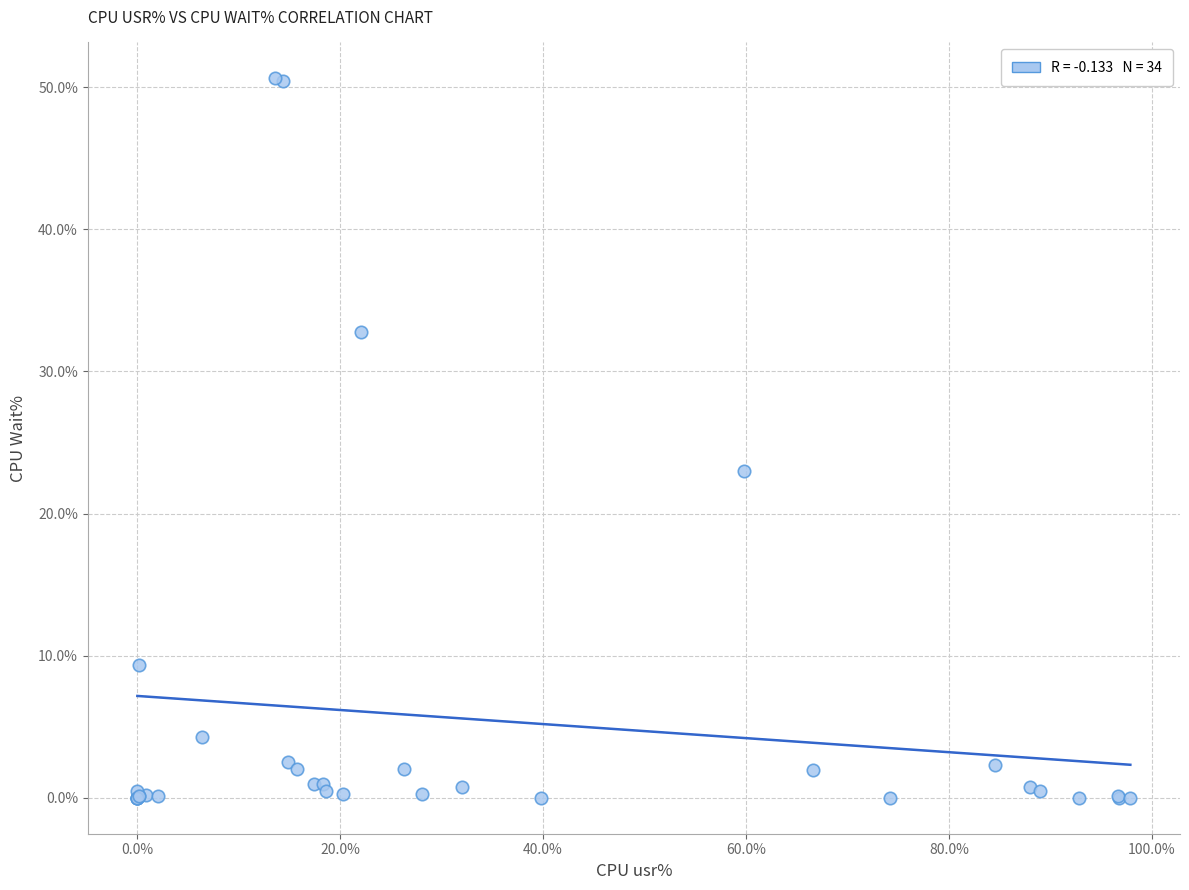

What Y value in the scatter plot is closest to 25?

23.0